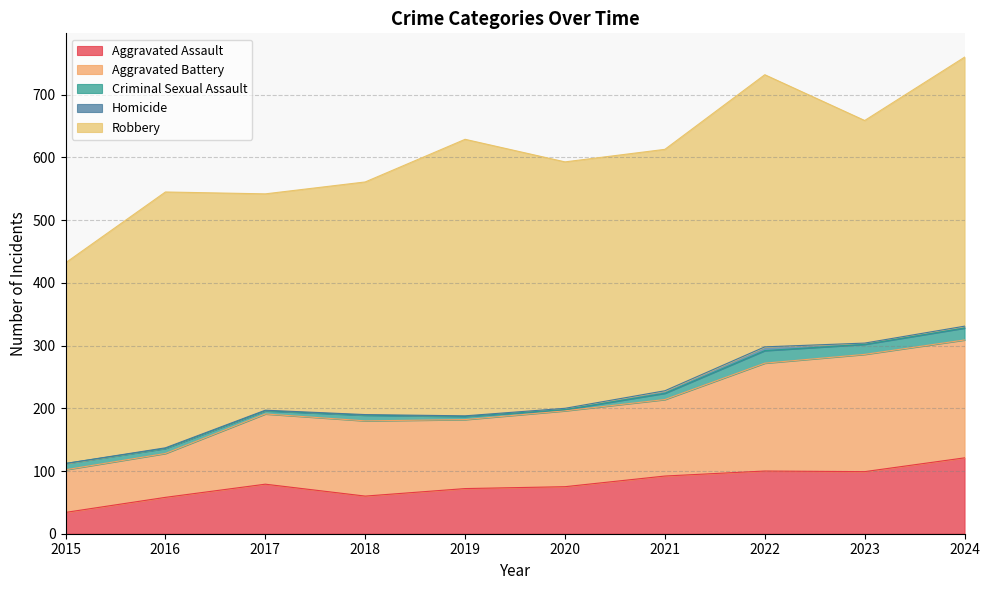

What is the sum of all Robbery values?

3881